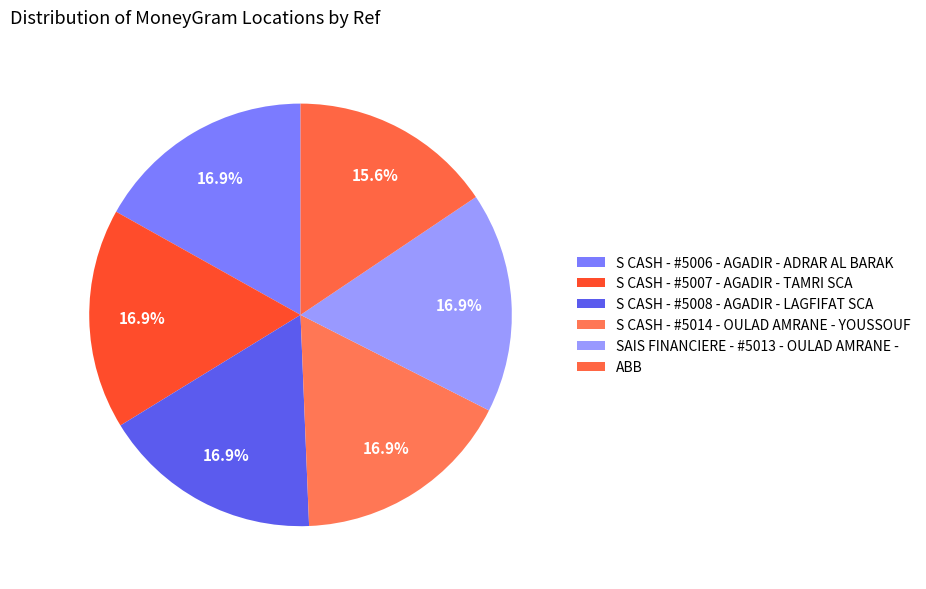

Which slice is the smallest?

ABB